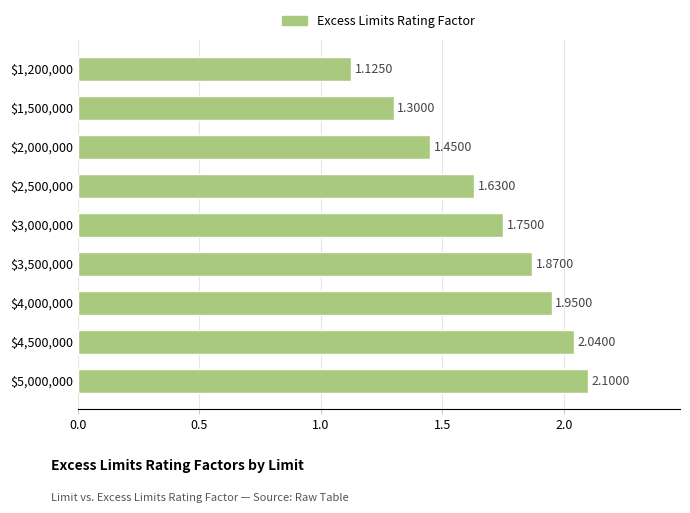

What is the average value?

1.7